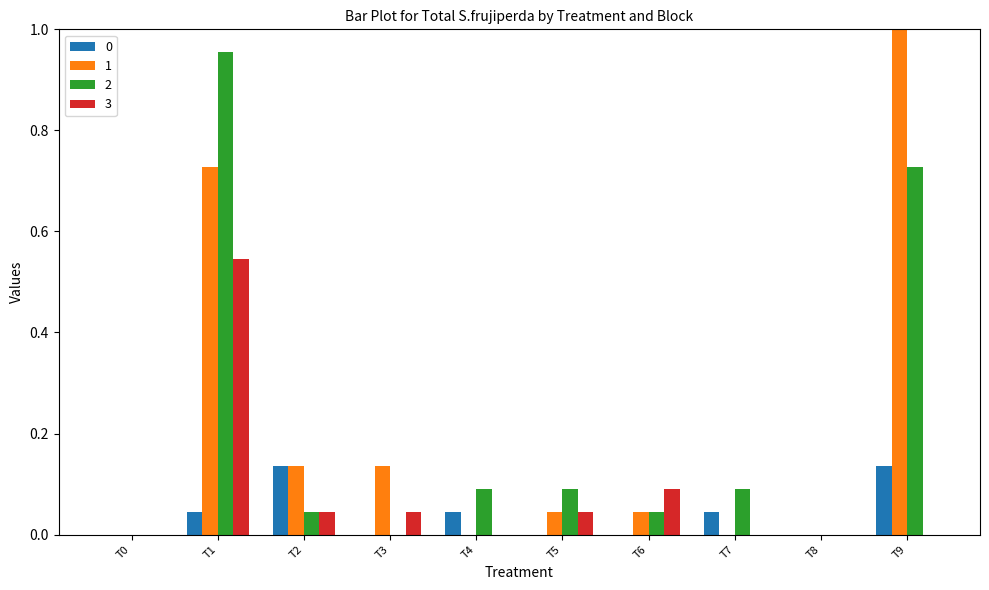

The 2 series shows 0.0 at T0. True or false?

True